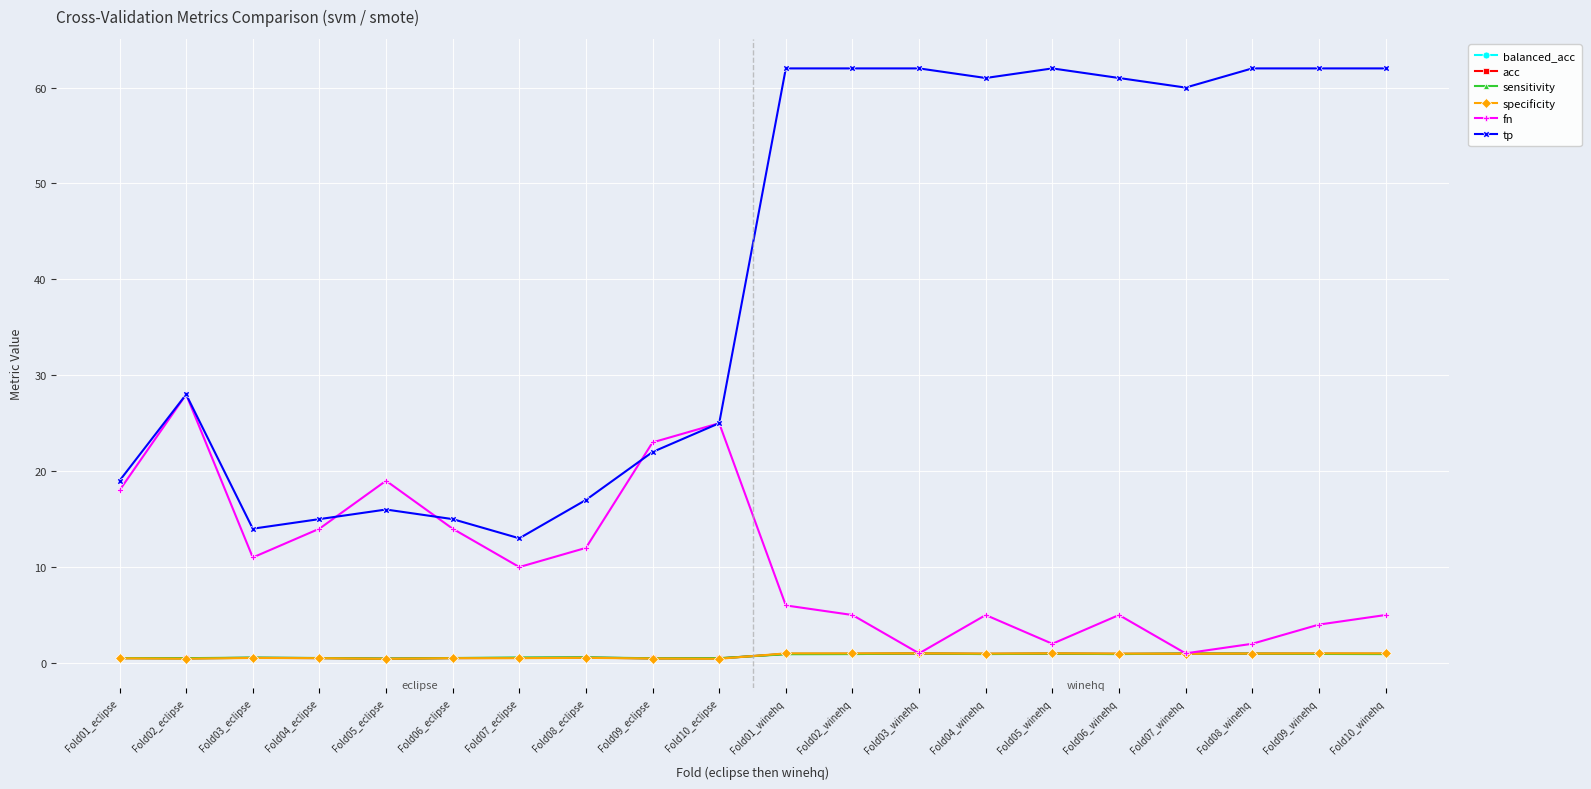

What is the average value of the balanced_acc series?

0.7